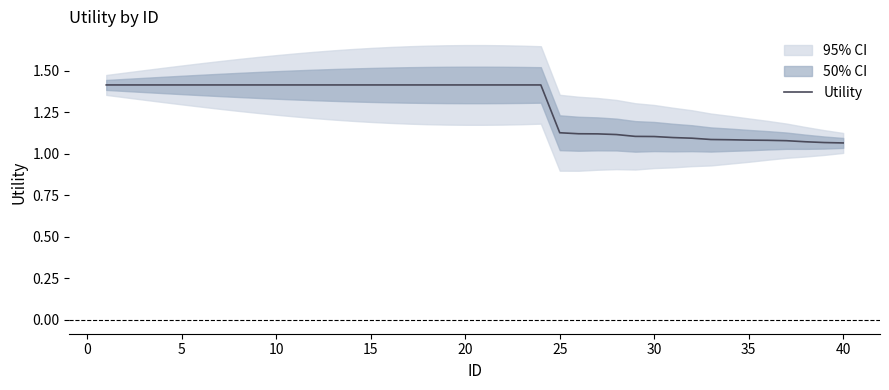

The Utility series shows 1.4 at 5. True or false?

True